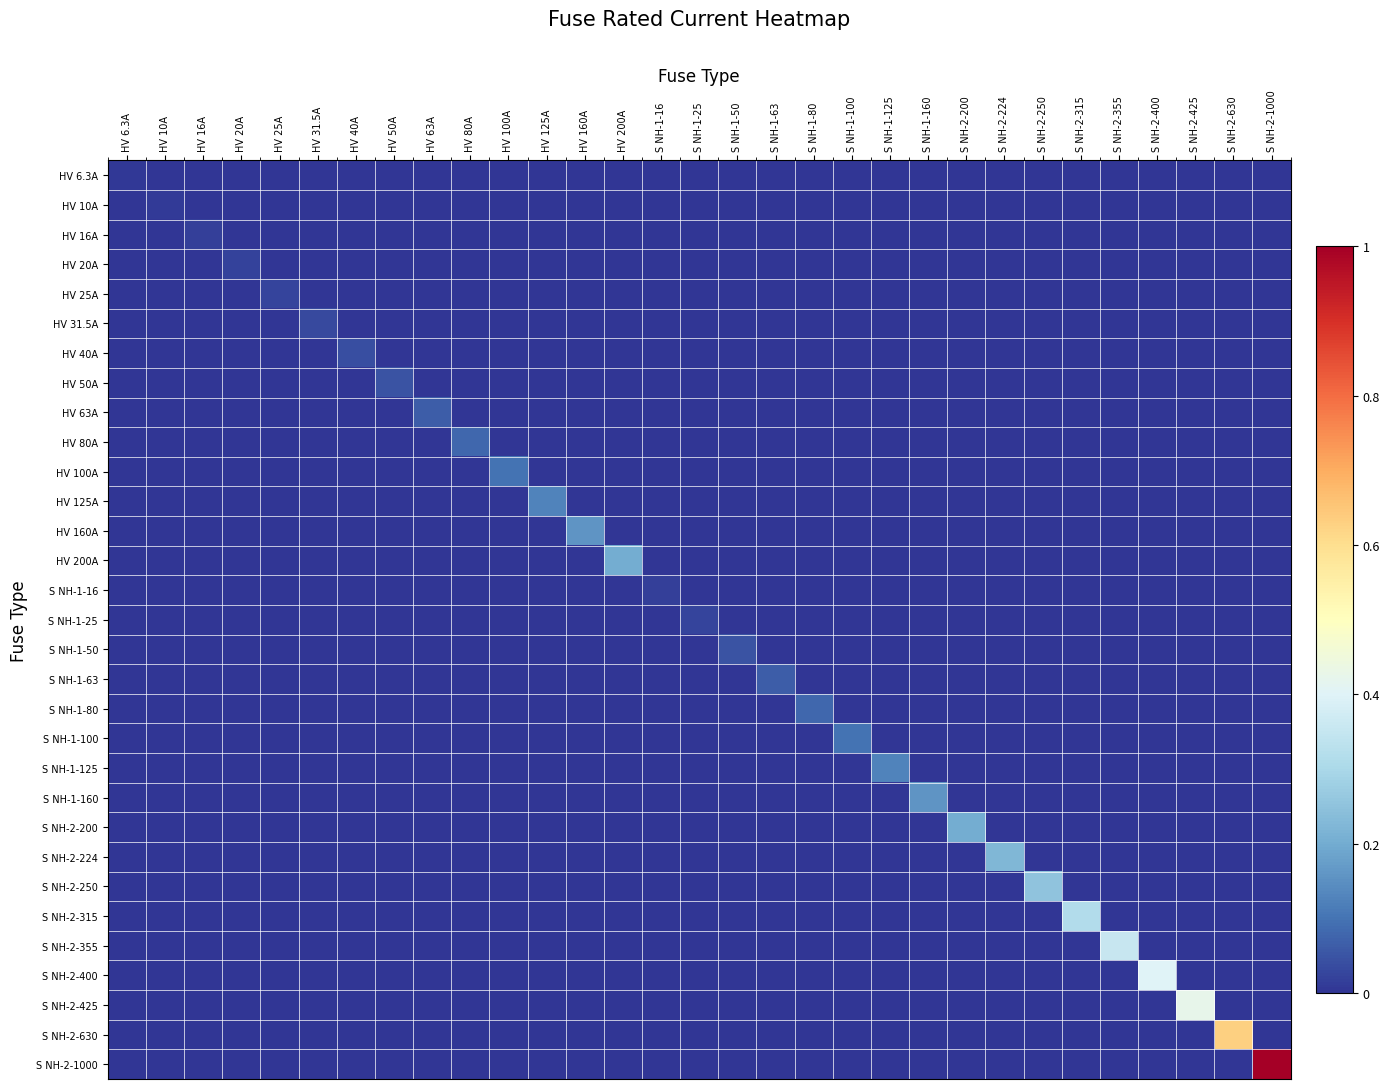

How many distinct data groups are displayed?

31